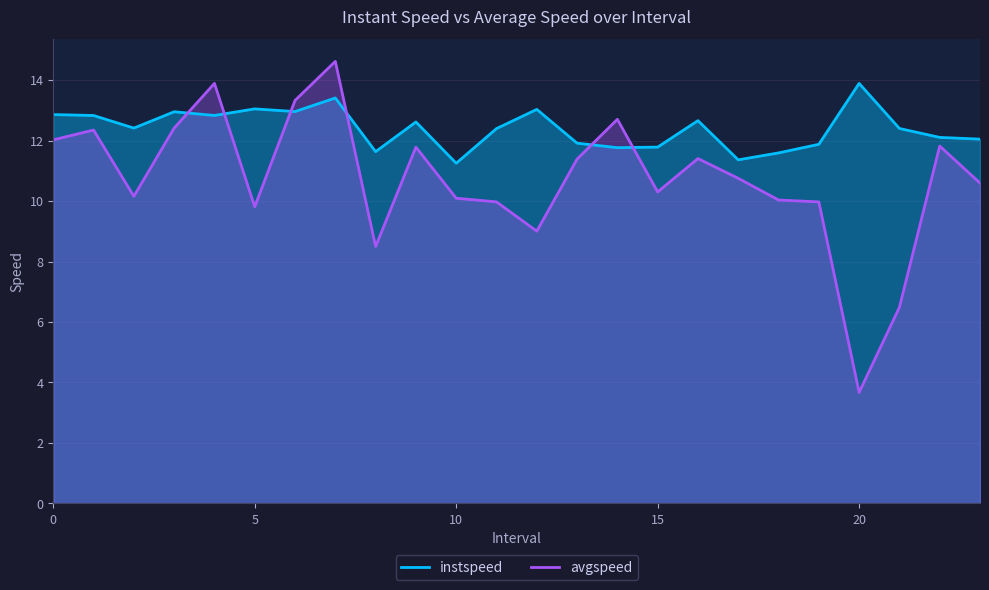

How many data points does each series have?

24